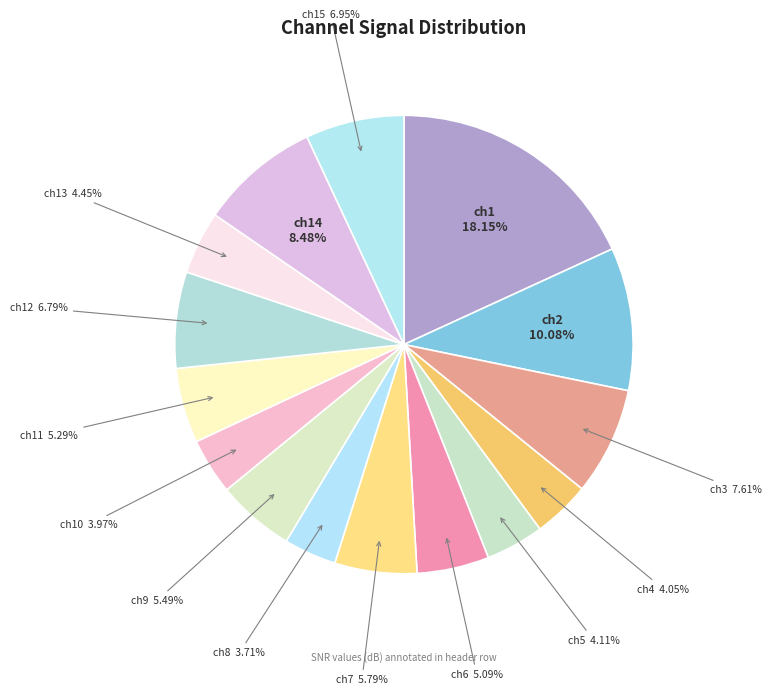

Count the number of slices in the pie.

15